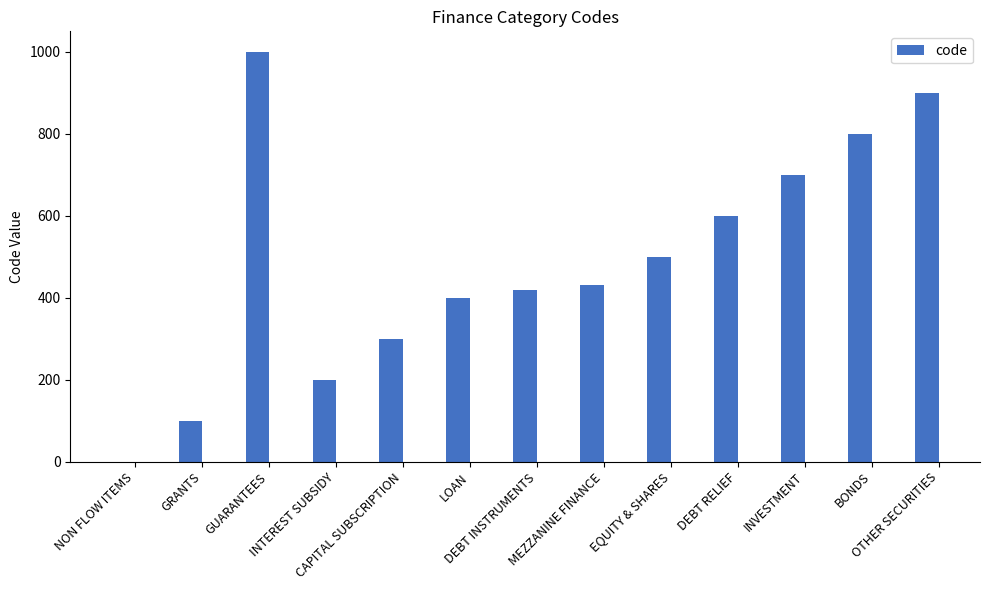

Where is the data nearest to the value 500?

EQUITY & SHARES